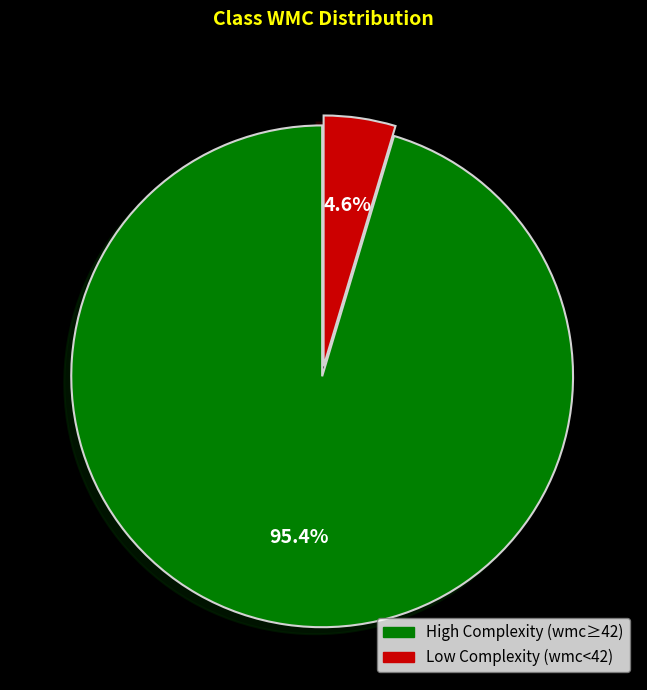

How many segments does this pie chart have?

2